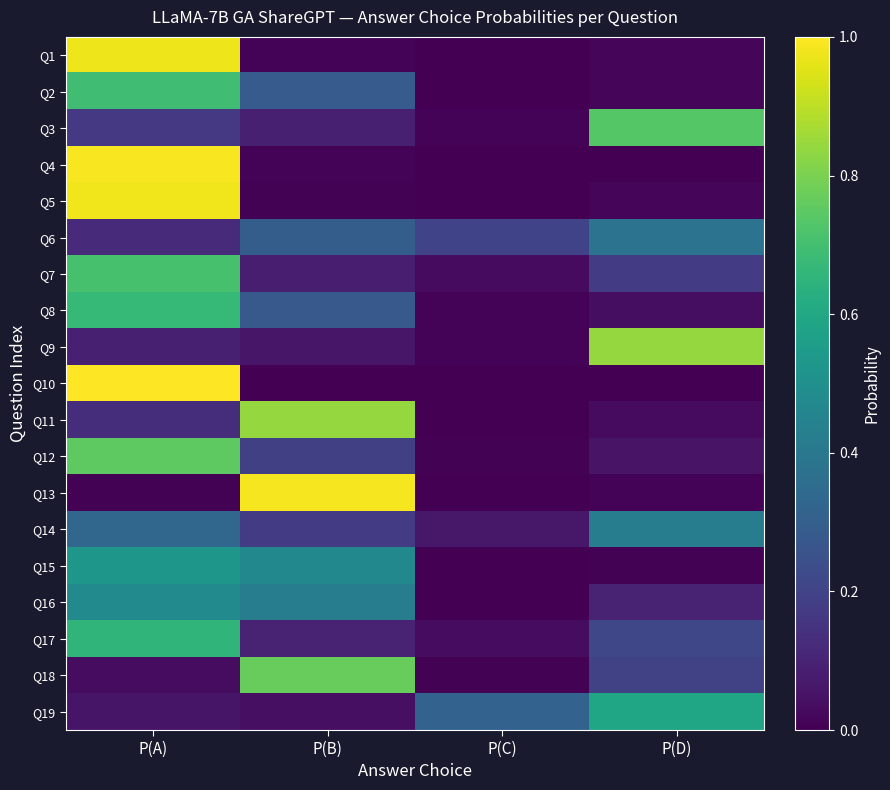

Rank the series at P(D) from lowest to highest value.

Q10, Q4, Q15, Q13, Q1, Q5, Q2, Q11, Q8, Q12, Q16, Q7, Q18, Q17, Q6, Q14, Q19, Q3, Q9